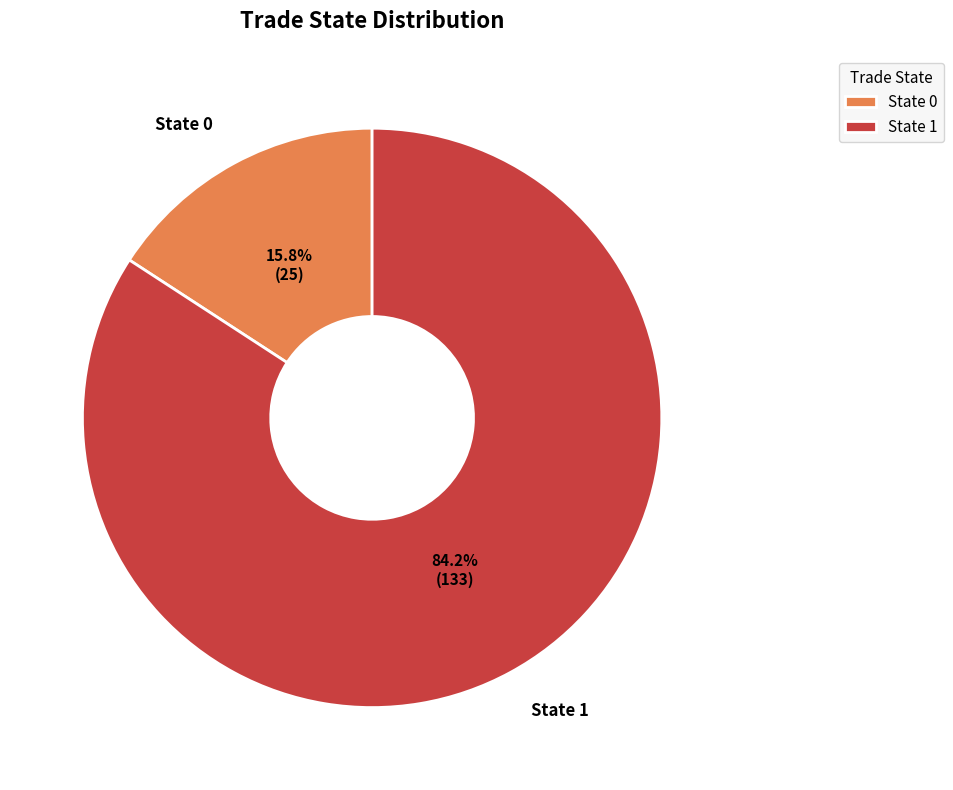

Does any single category account for the majority?

Yes